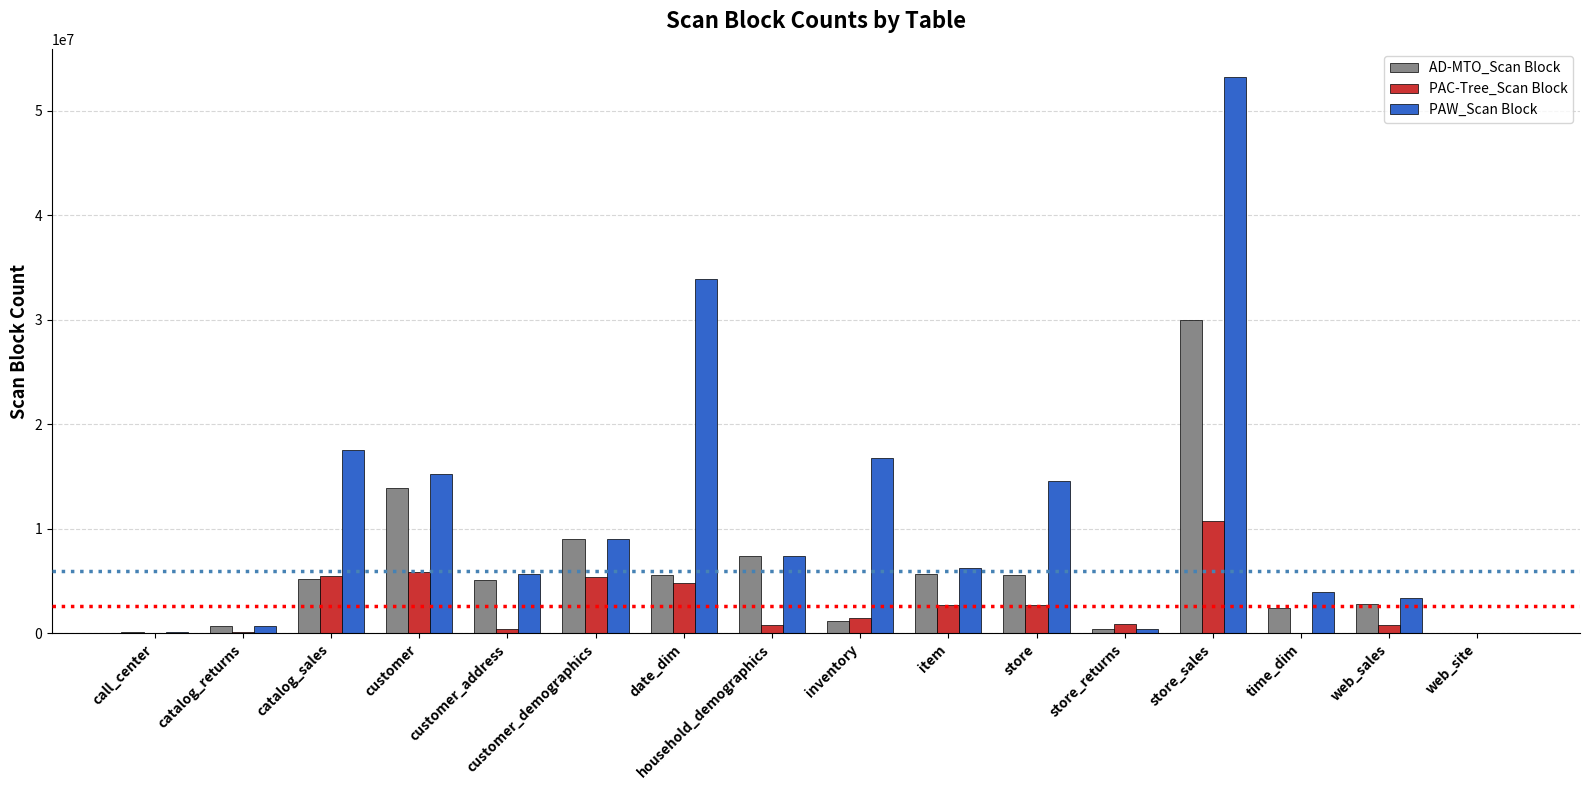

Where is PAW_Scan Block nearest to the value 26621720?

date_dim